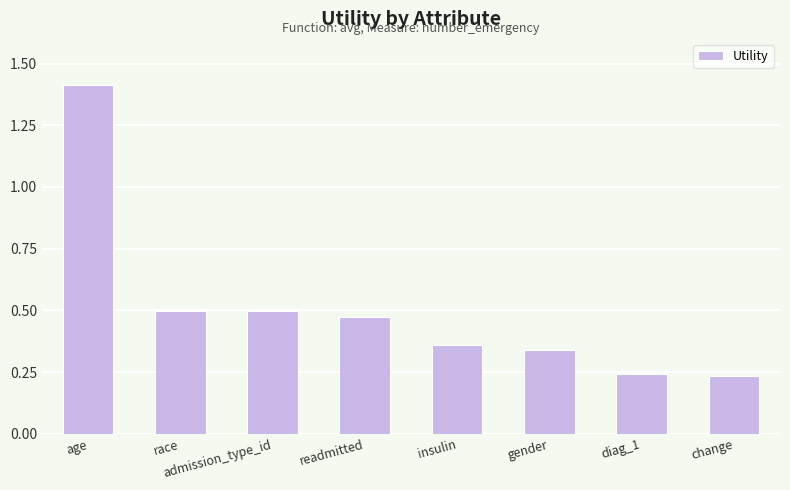

What is the sum of all values?

4.1